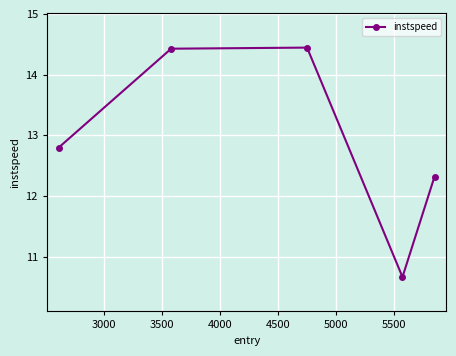

Count the number of values greater than 12.

4